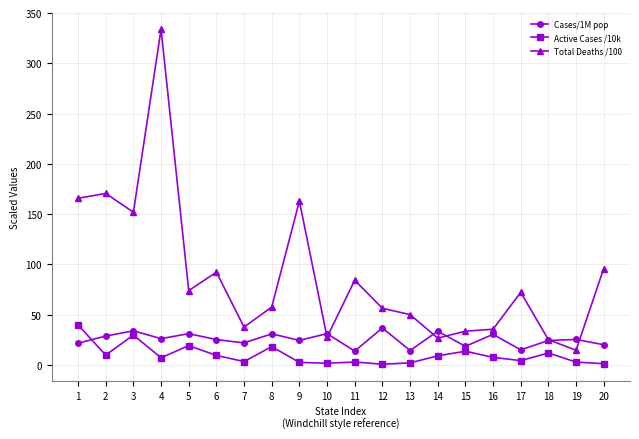

At how many categories does at least one series exceed 148?

5